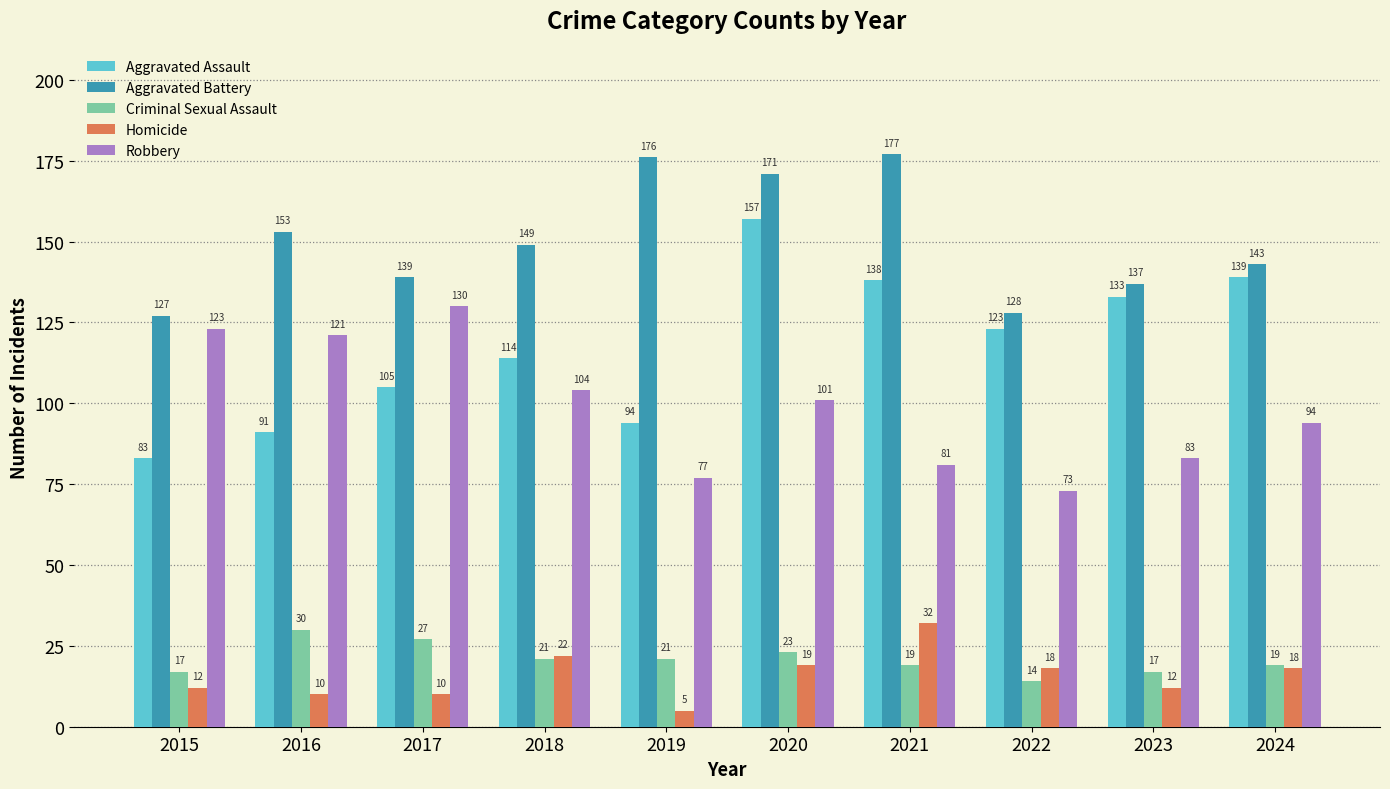

At which category is the sum across all series the highest?

2020